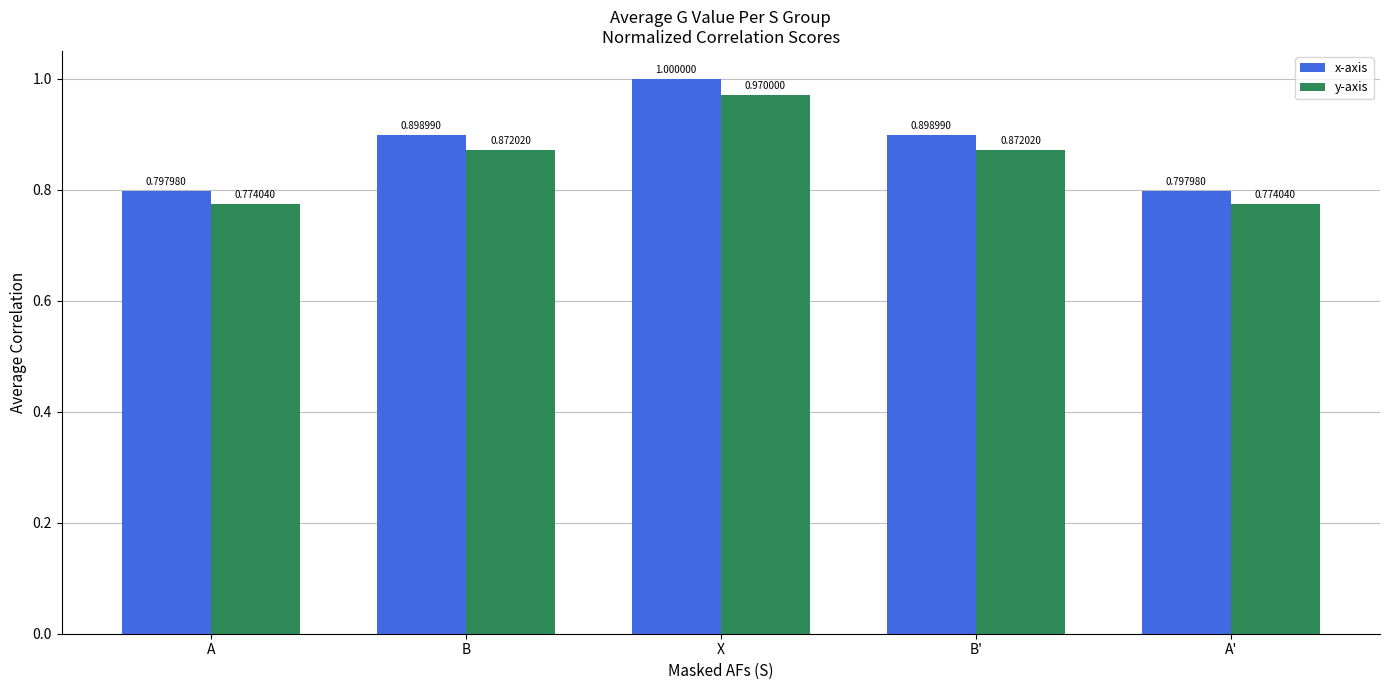

The value of x-axis at B is 0.3. True or false?

False